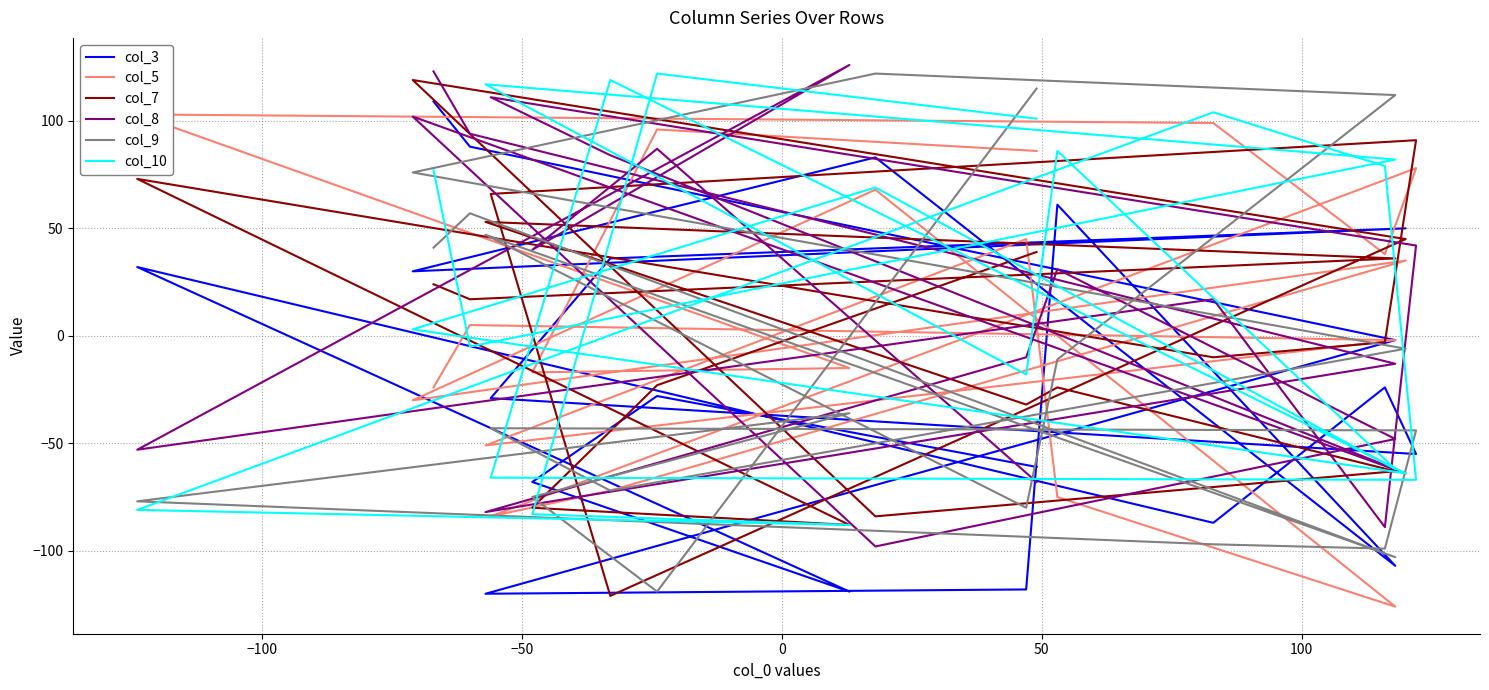

What are all the series names shown in the legend?

col_3, col_5, col_7, col_8, col_9, col_10